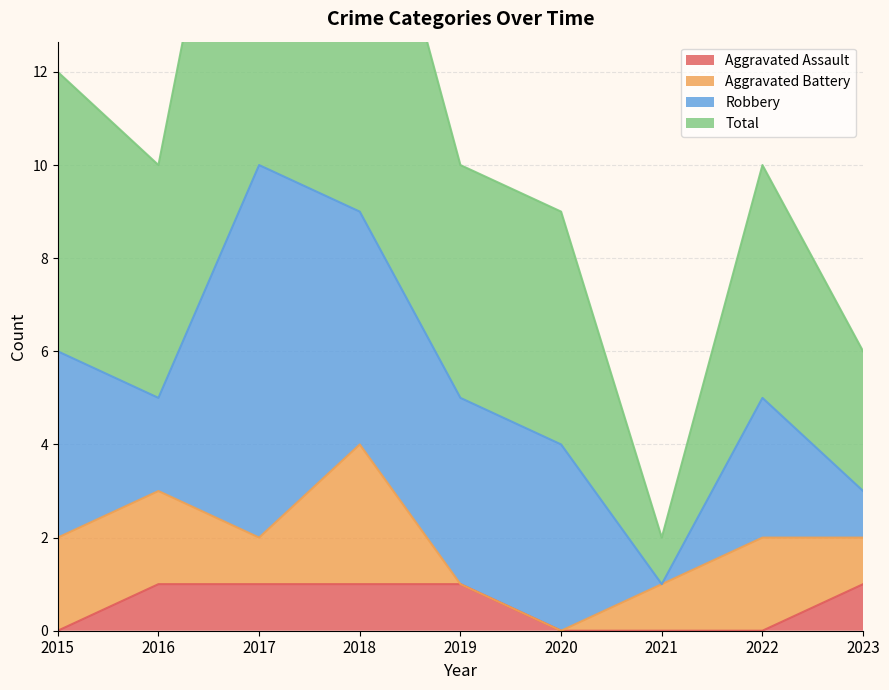

What is the value of the Total point at the 5th from the left?

10